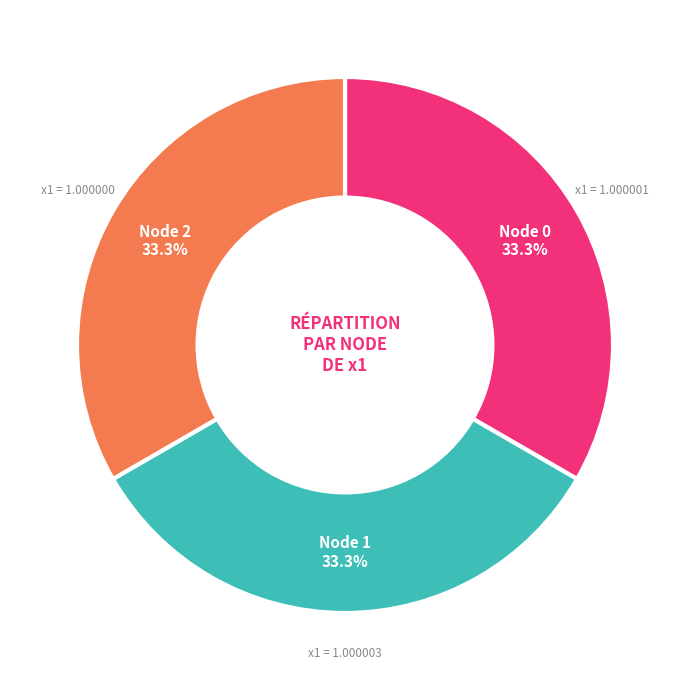

Does any single category account for the majority?

No